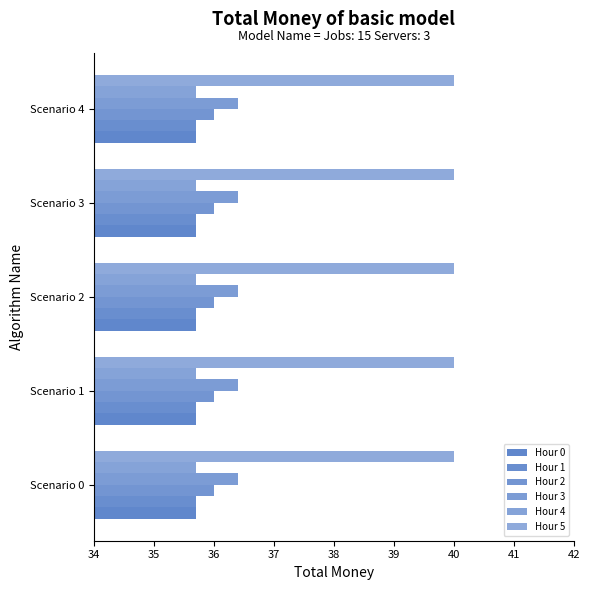

Count the number of categories in the chart.

5